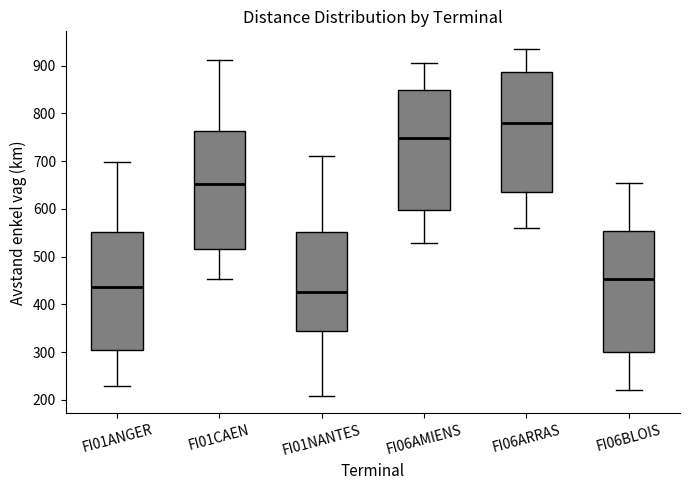

Which box has the lowest median line?

FI01NANTES